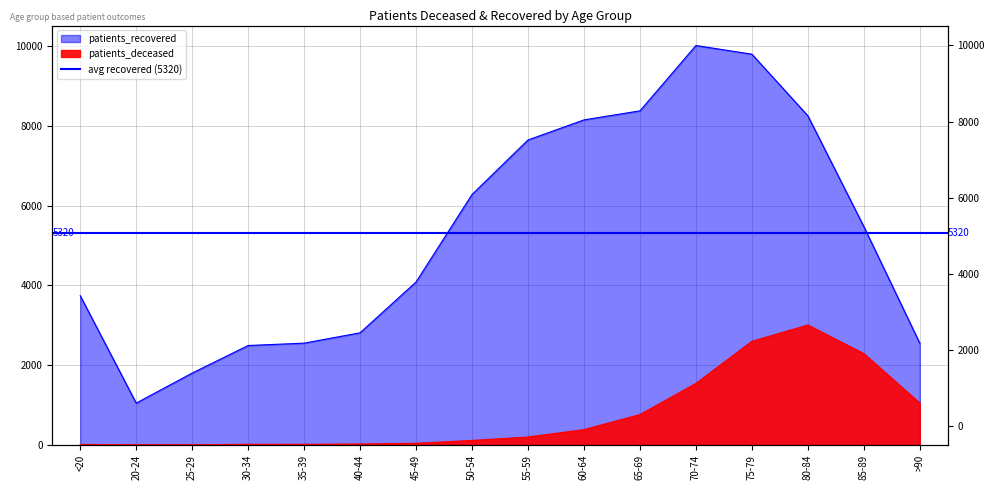

Is it true that patients_deceased equals 198 at 55-59?

True